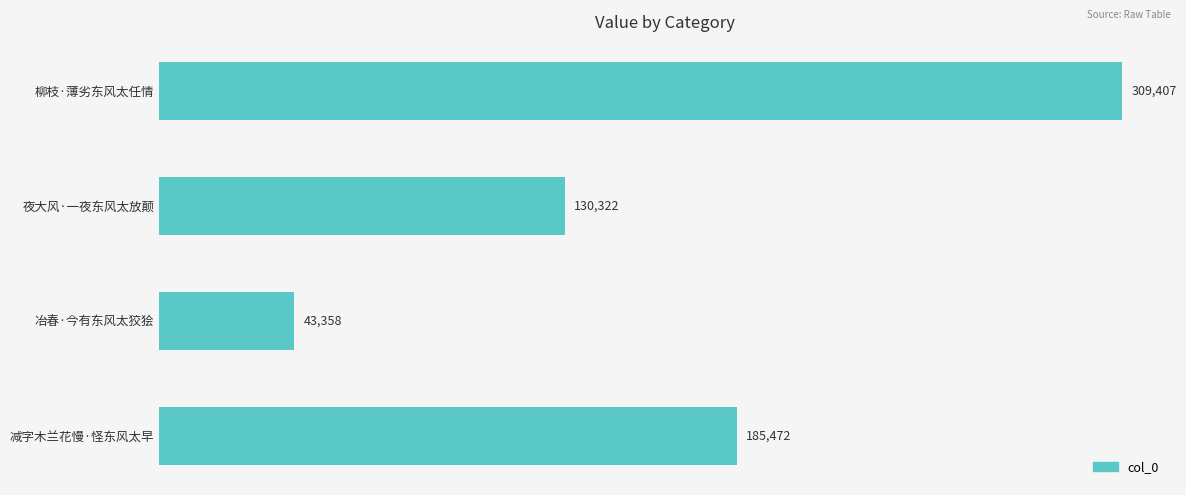

Reading bottom to top, list all the values displayed in this chart.

减字木兰花慢·怪东风太早=185472	冶春·今有东风太狡狯=43358	夜大风·一夜东风太放颠=130322	柳枝·薄劣东风太任情=309407